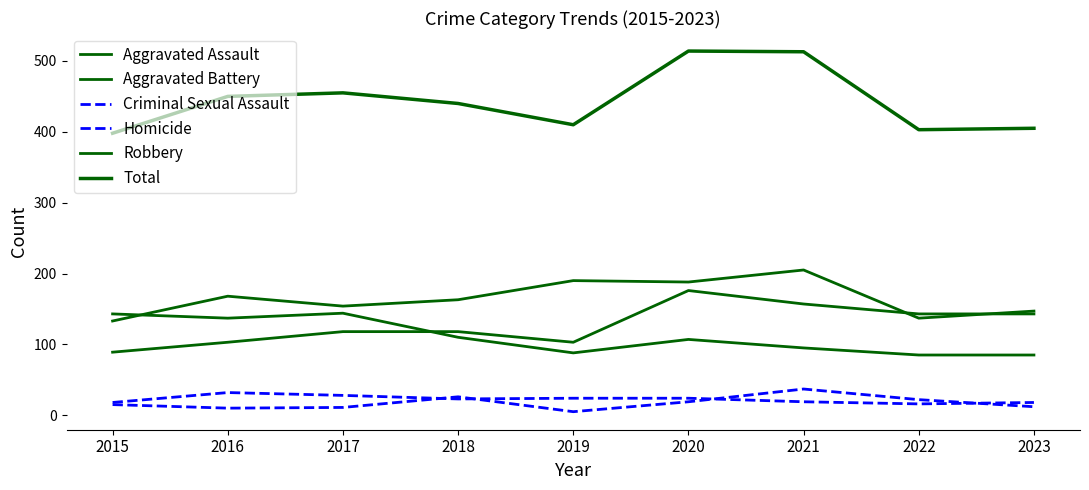

True or false: Homicide has a value of 5 at 2019.

True